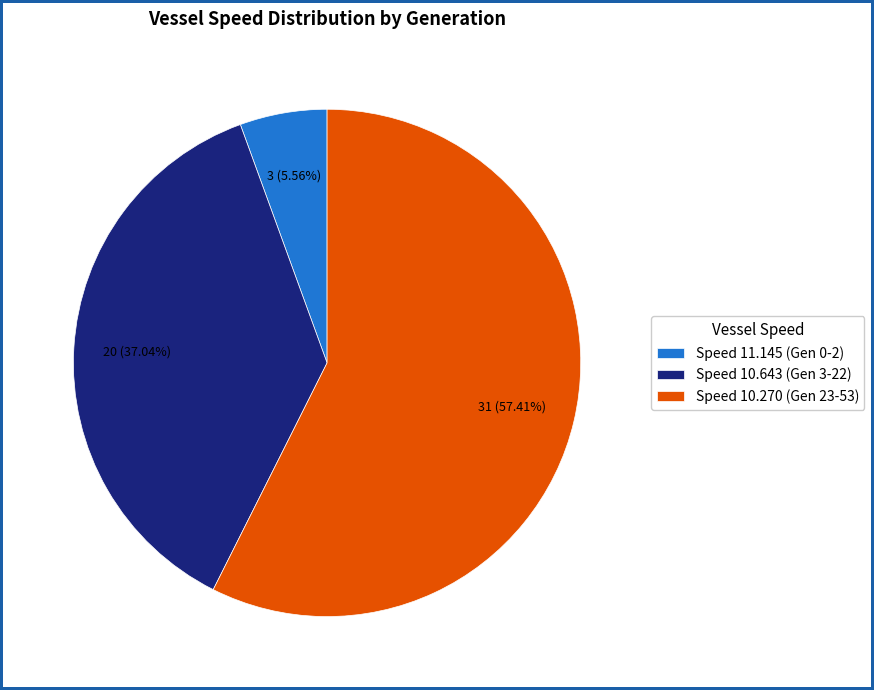

What is the majority slice?

Speed 10.270 (Gen 23-53)